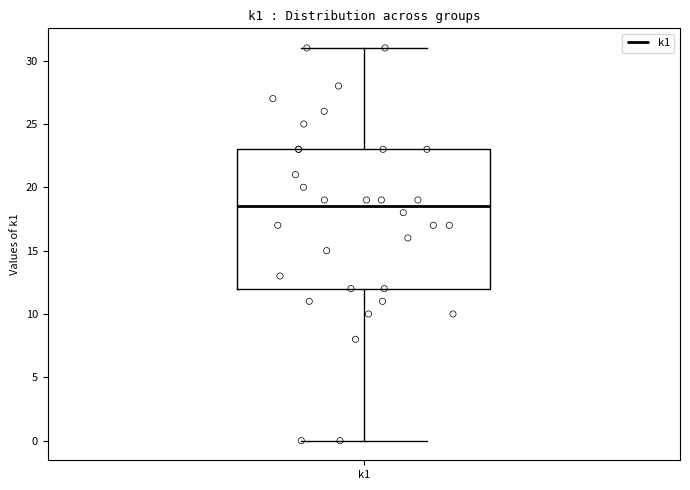

Transcribe this box plot: give where the median line is, the range the box spans, and where the two whiskers end, as read against the y-axis. The values are not printed on the chart, so give them approximately, as read against the axis.

median 18.5, box 12.0 to 23.0, whiskers 0.0 to 31.0